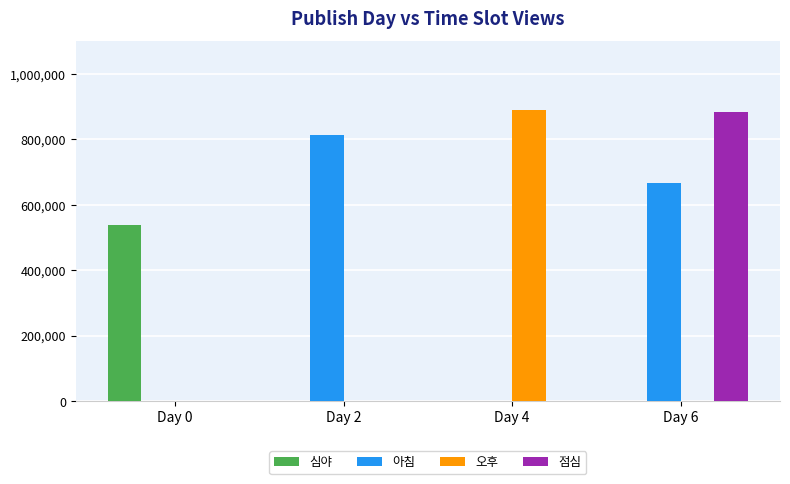

At which category is the sum across all series the highest?

Day 6